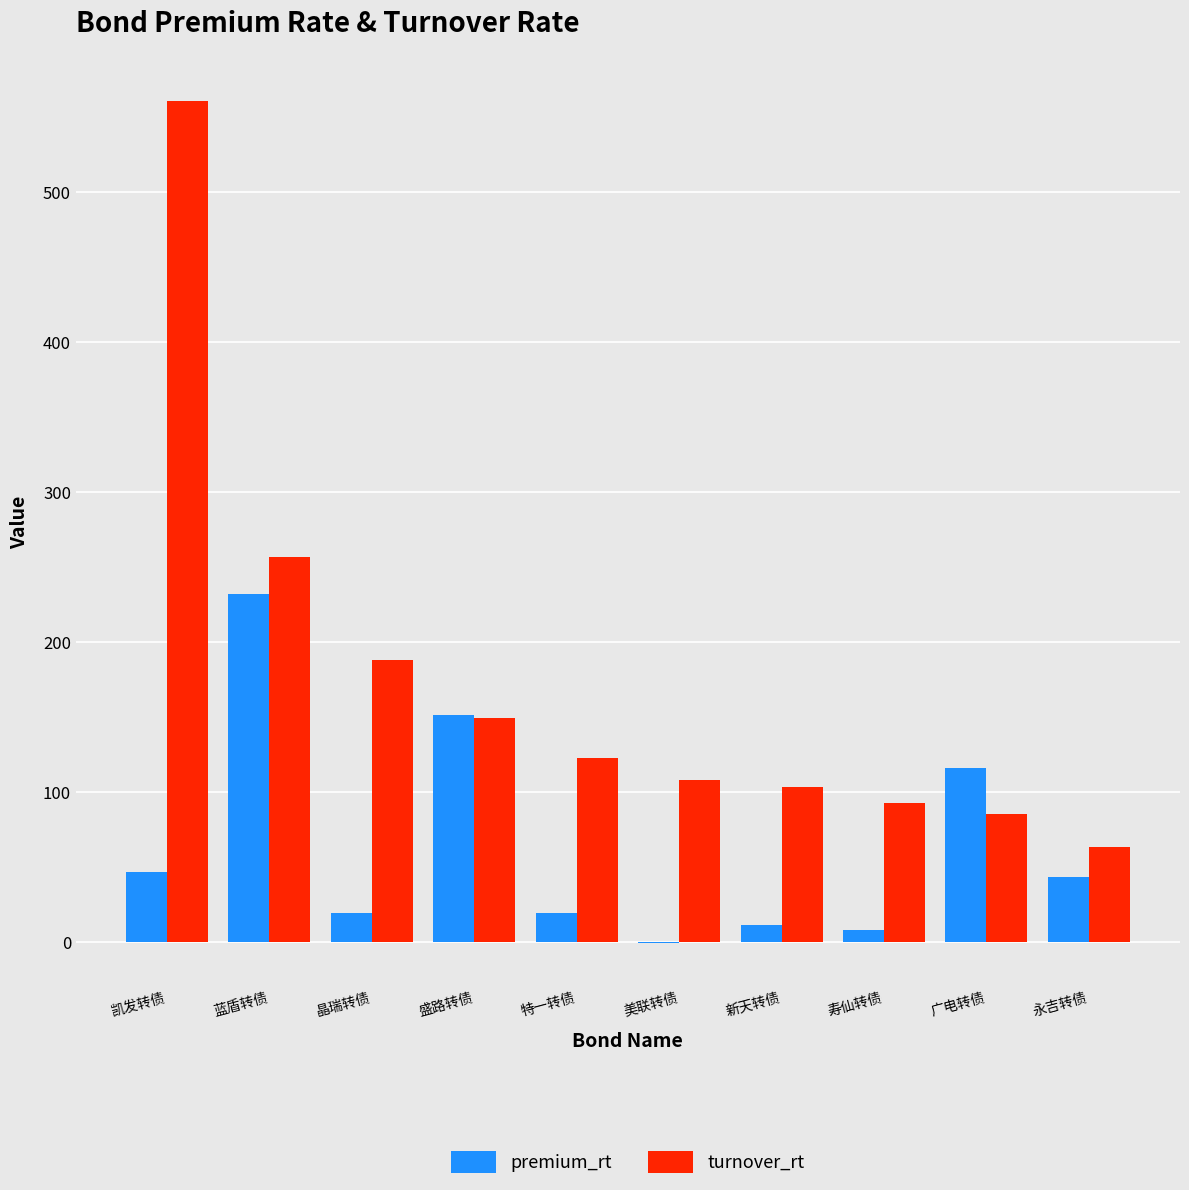

Which series has the largest total across all categories?

turnover_rt